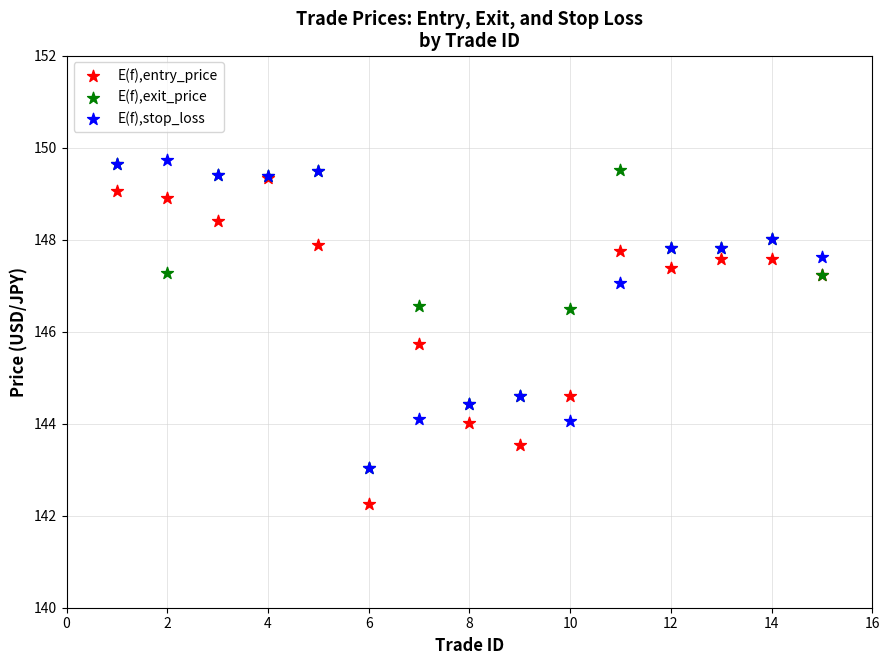

In the E(f),exit_price series, what Y value is closest to 146?

146.5